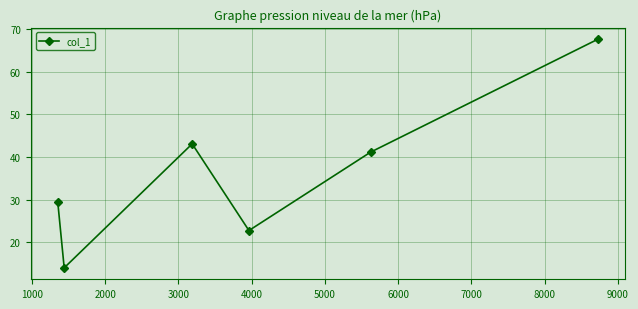

What is the sum of all values?

218.0